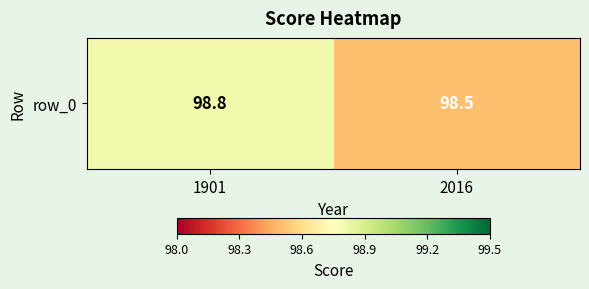

Which category has the lowest value across all series?

2016